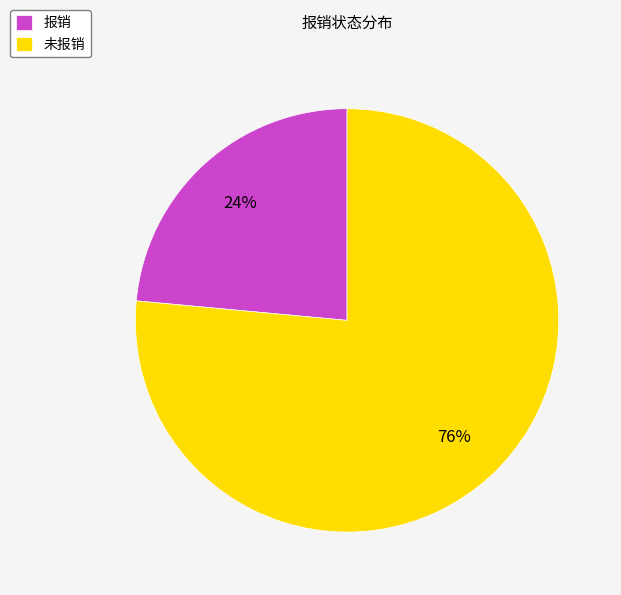

The 报销 slice represents 24% of the pie. True or false?

True